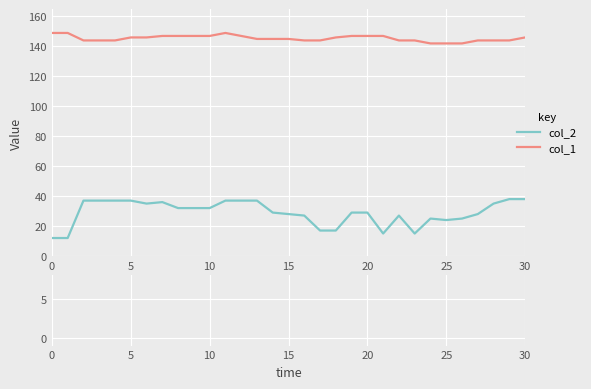

What is the sum of all col_2 values?

896